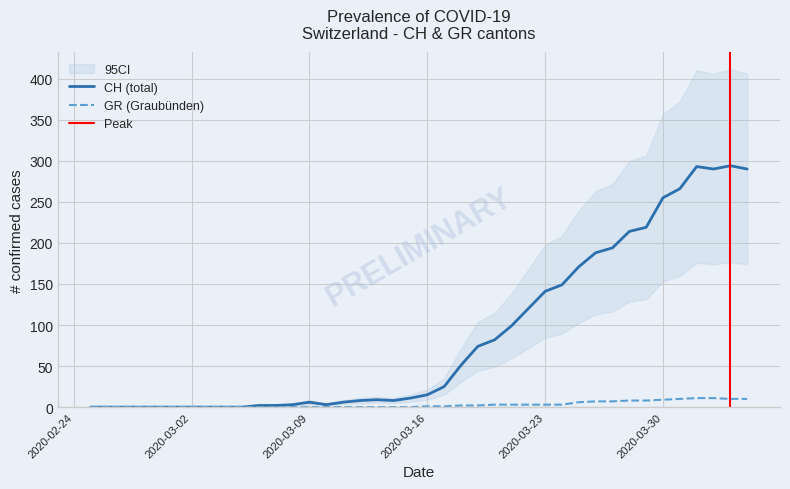

What is the greatest value displayed?

294